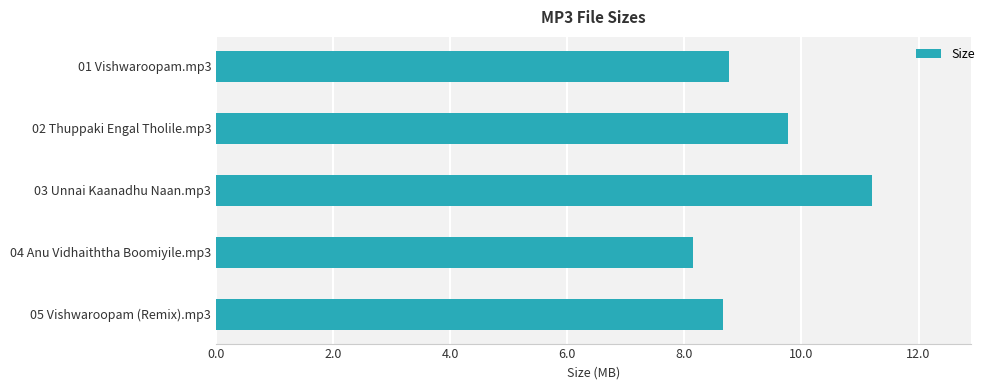

What is the sum of the values at 05 Vishwaroopam (Remix).mp3 and 01 Vishwaroopam.mp3?

17.4